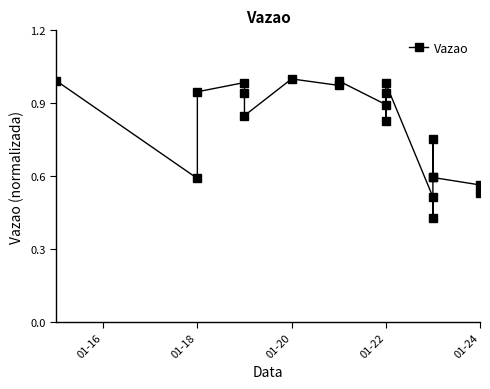

At which category does the chart reach its peak across all series?

01-20